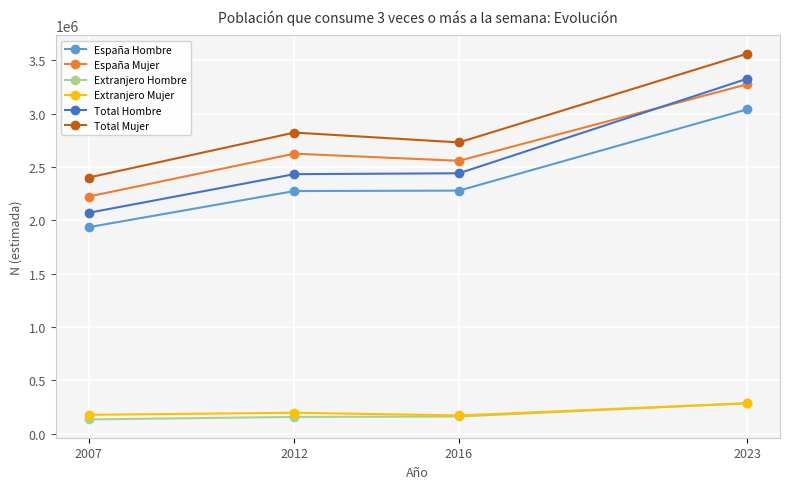

At which category is the sum across all series the highest?

2023